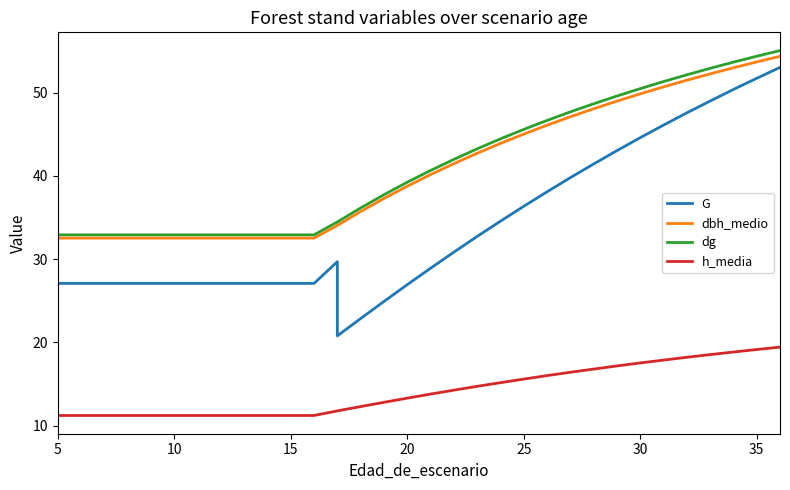

Reading right to left, what are all the values shown in this chart?

G: 53.0	51.7	50.4	49.0	47.6	46.1	44.6	43.0	41.4	39.8	38.1	36.3	34.5	32.7	30.8	28.9	26.9	24.9	22.9	20.8	29.7	27.1	27.1	27.1	27.1	27.1	27.1	27.1	27.1	27.1	27.1	27.1	27.1
dbh_medio: 54.4	53.7	53.0	52.2	51.5	50.7	49.8	49.0	48.0	47.1	46.1	45.0	43.9	42.7	41.5	40.1	38.8	37.3	35.7	34.0	34.0	32.5	32.5	32.5	32.5	32.5	32.5	32.5	32.5	32.5	32.5	32.5	32.5
dg: 55.0	54.4	53.6	52.9	52.1	51.3	50.5	49.6	48.6	47.7	46.6	45.6	44.4	43.2	42.0	40.6	39.2	37.7	36.1	34.5	34.5	32.9	32.9	32.9	32.9	32.9	32.9	32.9	32.9	32.9	32.9	32.9	32.9
h_media: 19.4	19.1	18.8	18.5	18.2	17.9	17.5	17.2	16.8	16.4	16.0	15.6	15.2	14.7	14.3	13.8	13.3	12.8	12.3	11.8	11.8	11.2	11.2	11.2	11.2	11.2	11.2	11.2	11.2	11.2	11.2	11.2	11.2